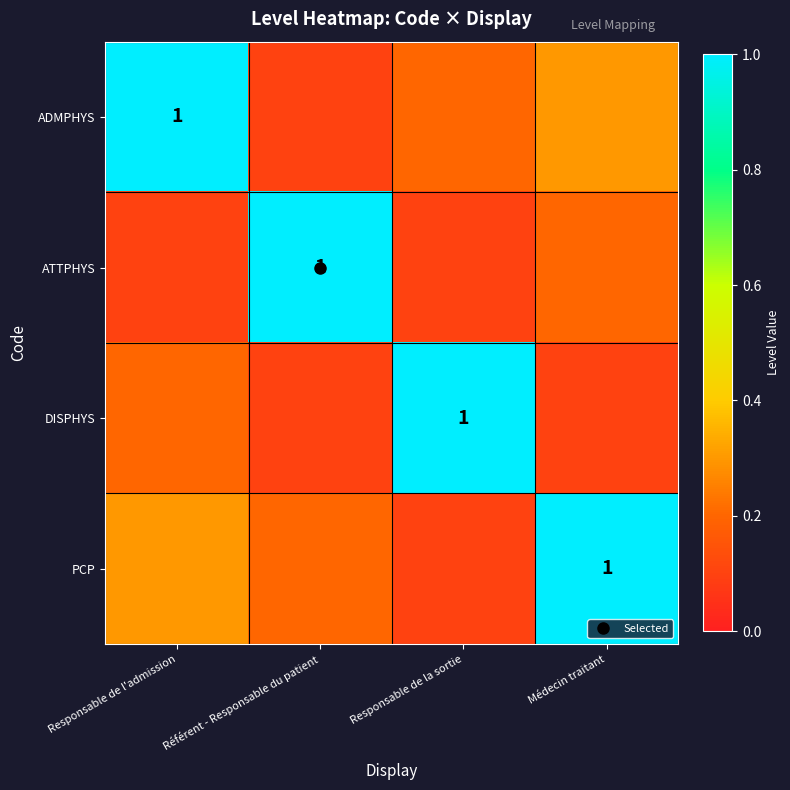

How many distinct data groups are displayed?

4